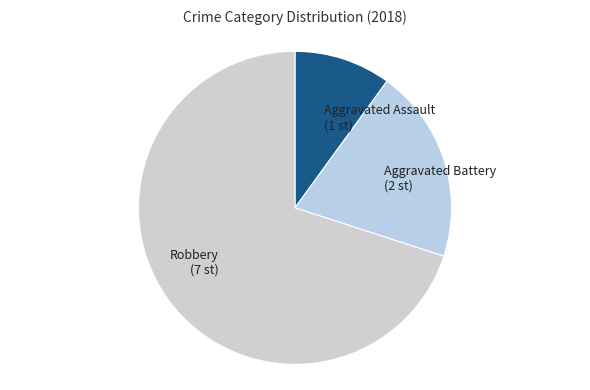

Does Aggravated Battery (2 st) account for over 50% of the chart?

No